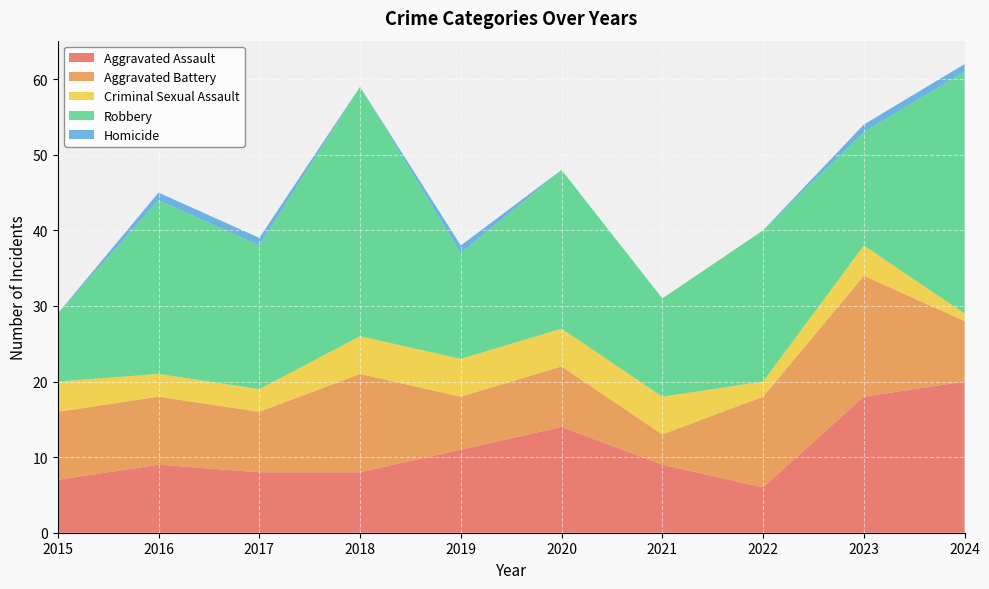

Reading left to right, transcribe all the data shown in this chart.

Aggravated Assault: 7	9	8	8	11	14	9	6	18	20
Aggravated Battery: 9	9	8	13	7	8	4	12	16	8
Criminal Sexual Assault: 4	3	3	5	5	5	5	2	4	1
Robbery: 9	23	19	33	14	21	13	20	15	32
Homicide: 0	1	1	0	1	0	0	0	1	1